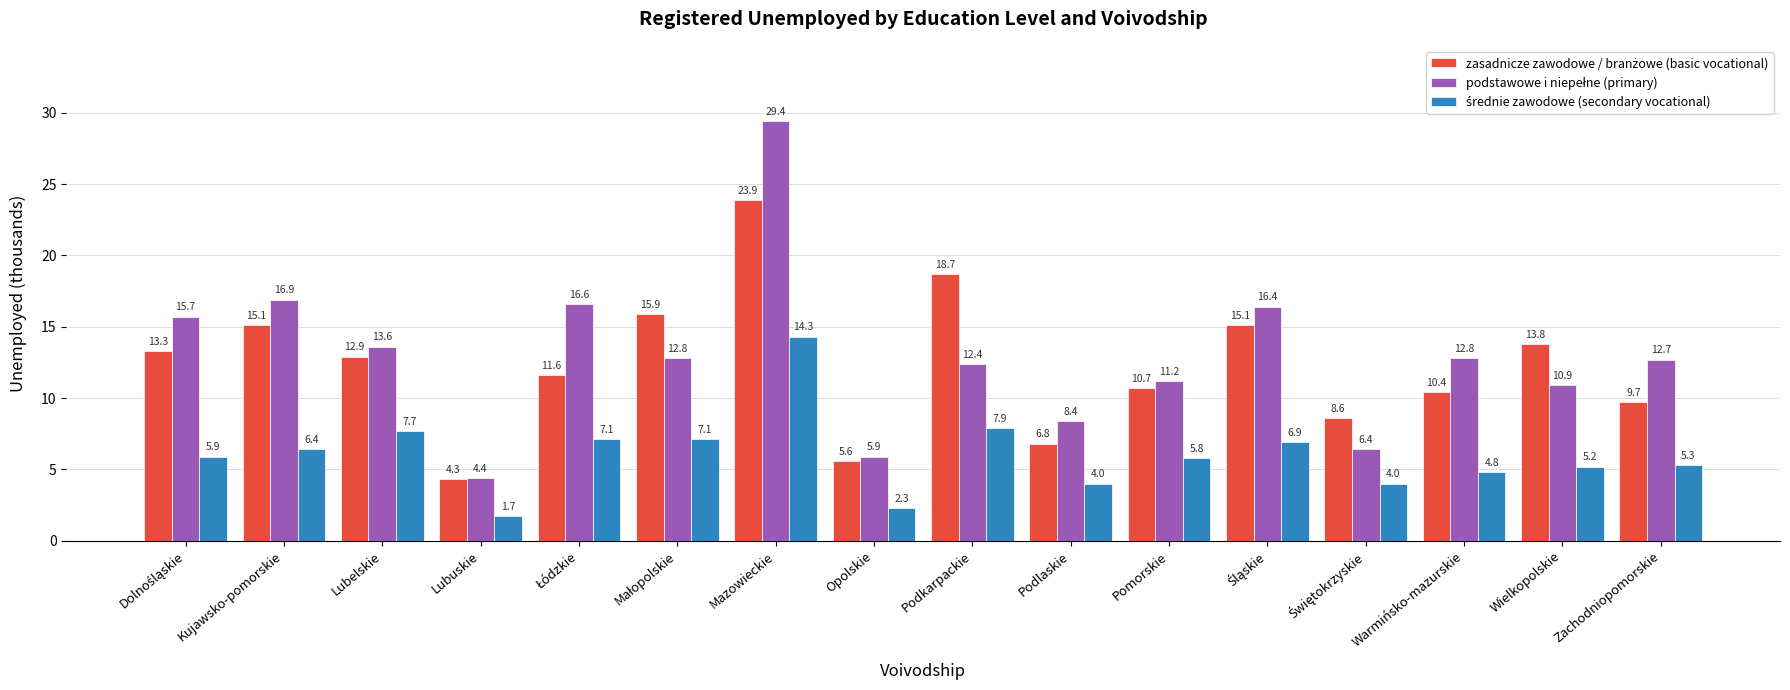

At which category does the chart reach its minimum across all series?

Lubuskie